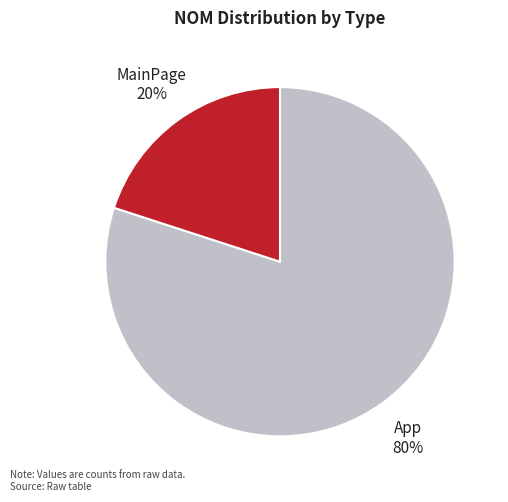

Is there a majority slice in this chart?

Yes